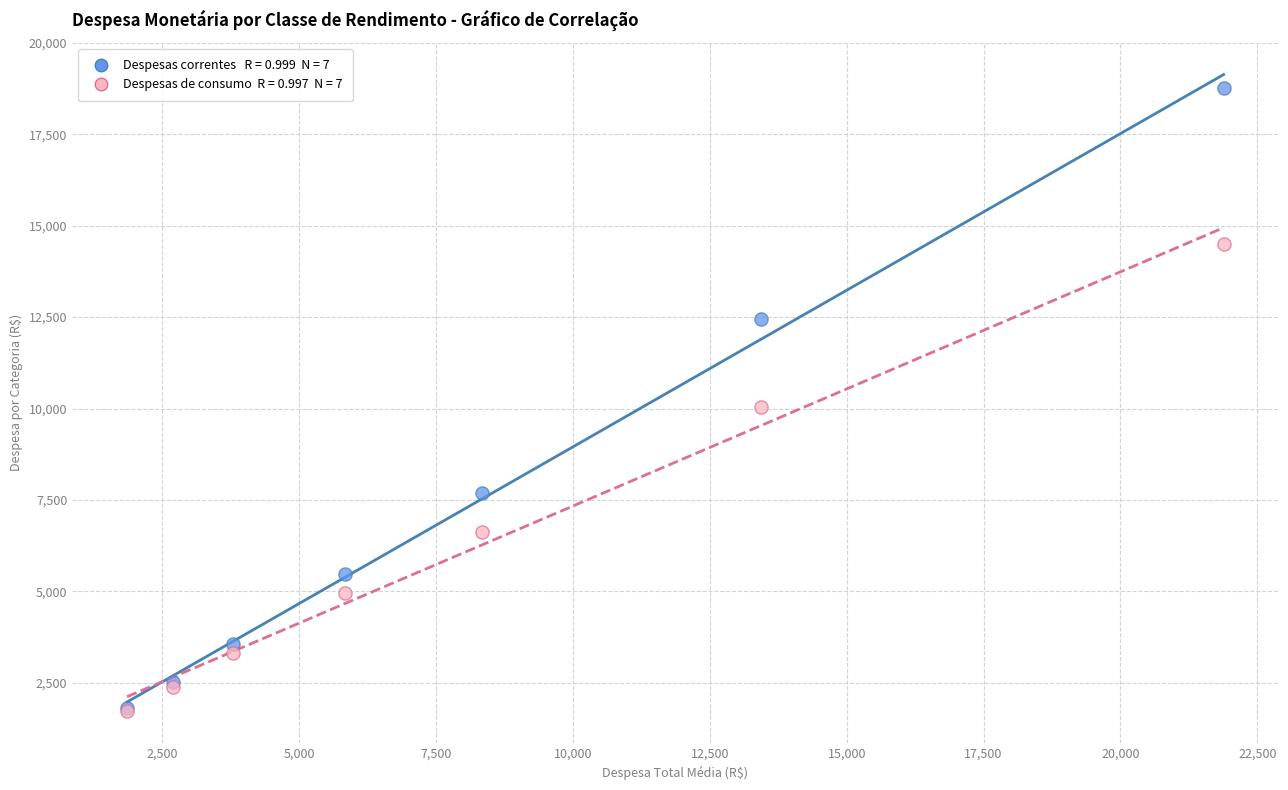

Across all series, what Y value is closest to 10252?

10035.0